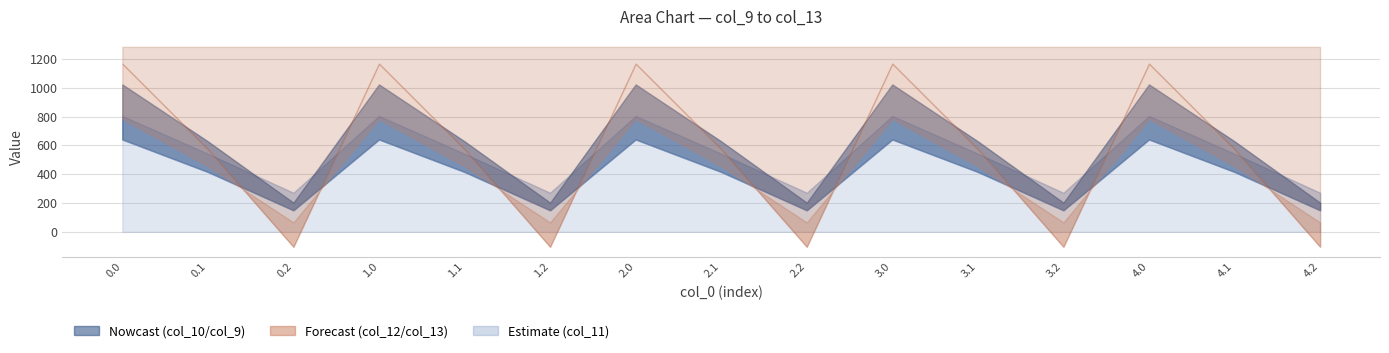

How many interior local valleys does the col_11 series have?

4